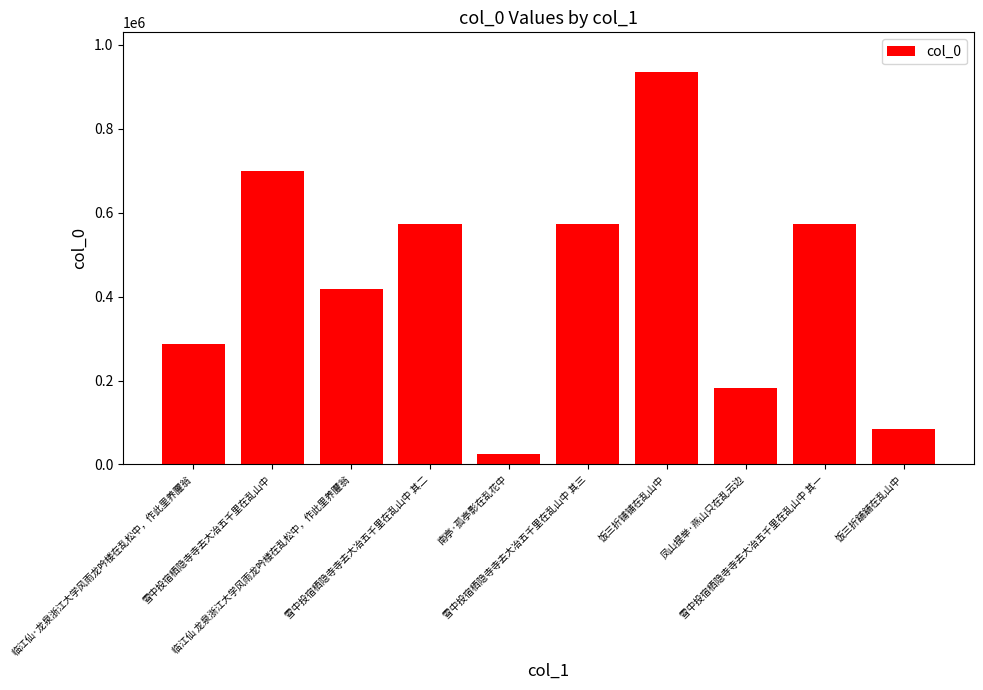

Between 饭三折舖舖在乱山中 and 雪中投宿栖隐寺寺去大冶五千里在乱山中 其三, which is larger?

雪中投宿栖隐寺寺去大冶五千里在乱山中 其三